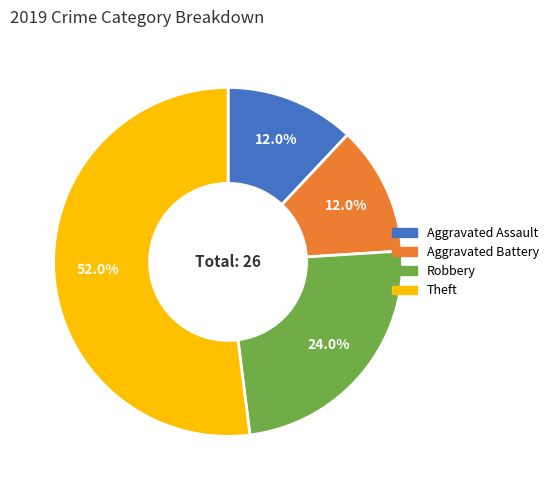

Does Theft account for over 50% of the chart?

Yes